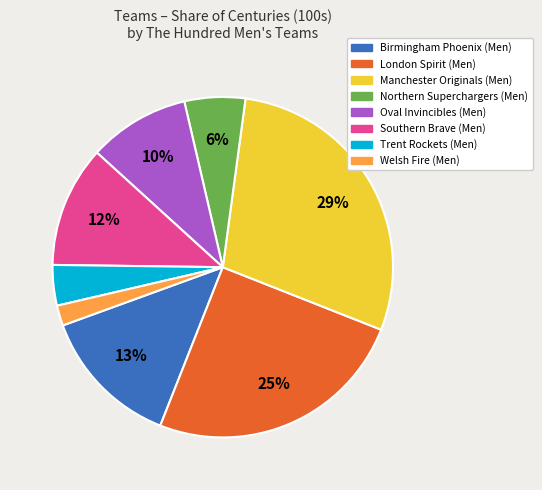

The Southern Brave (Men) slice represents 22% of the pie. True or false?

False